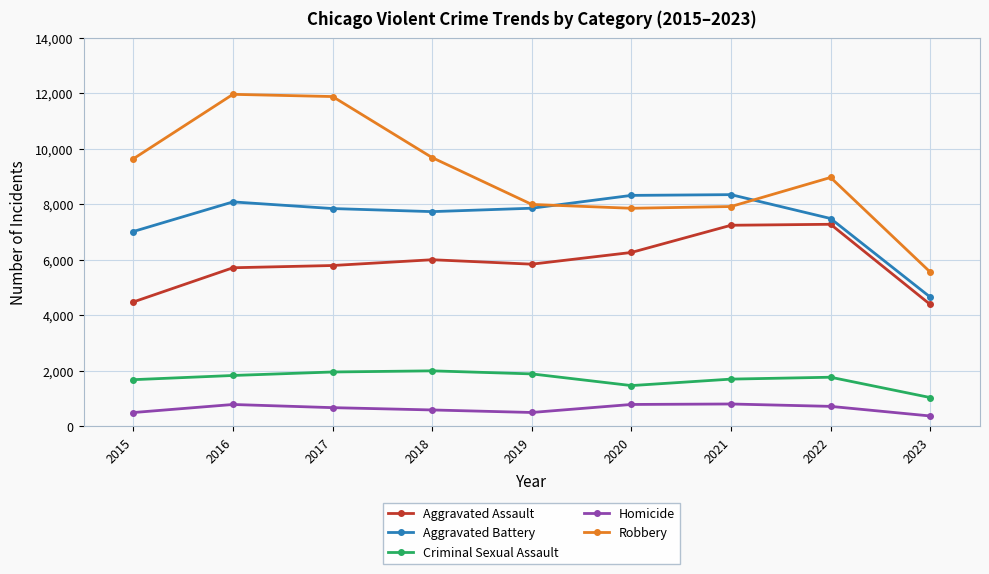

True or false: Aggravated Assault and Robbery intersect in this chart.

False